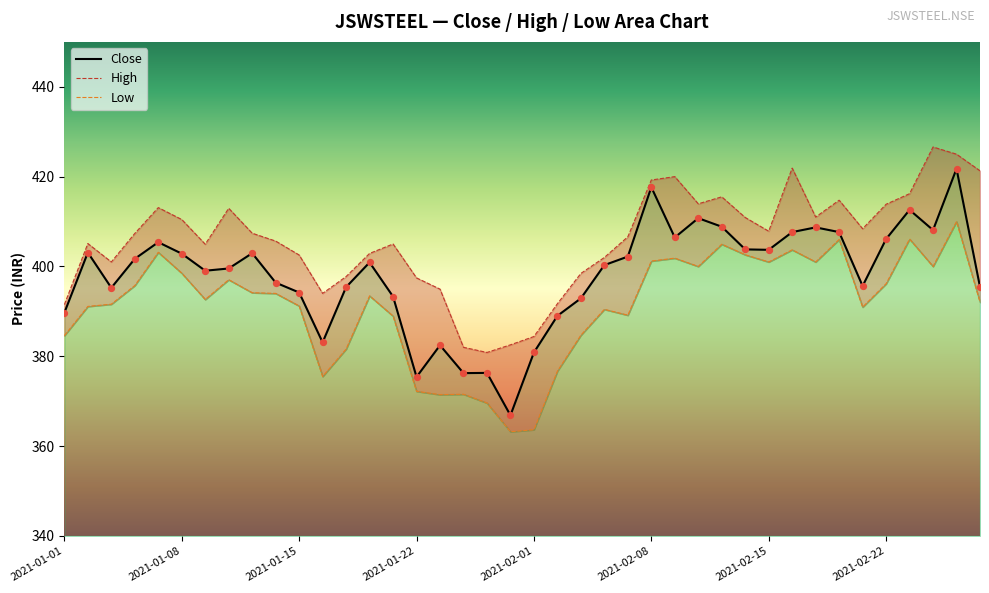

What are all the series names shown in the legend?

Close, High, Low